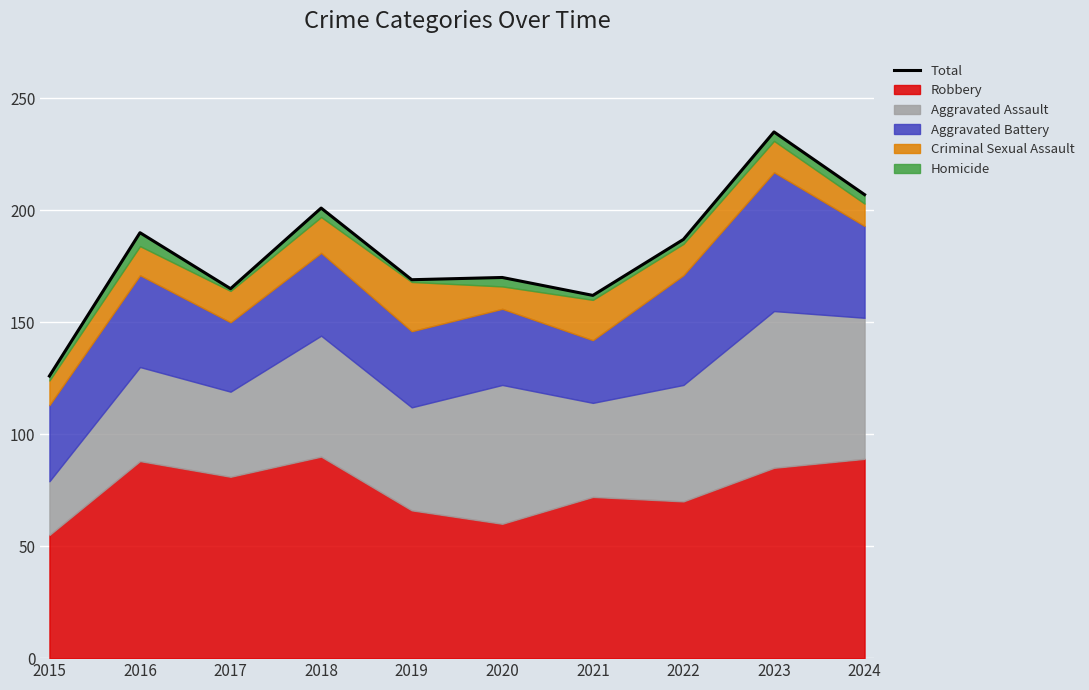

Rank the categories by value from highest to lowest.

2023, 2024, 2018, 2016, 2022, 2020, 2019, 2017, 2021, 2015